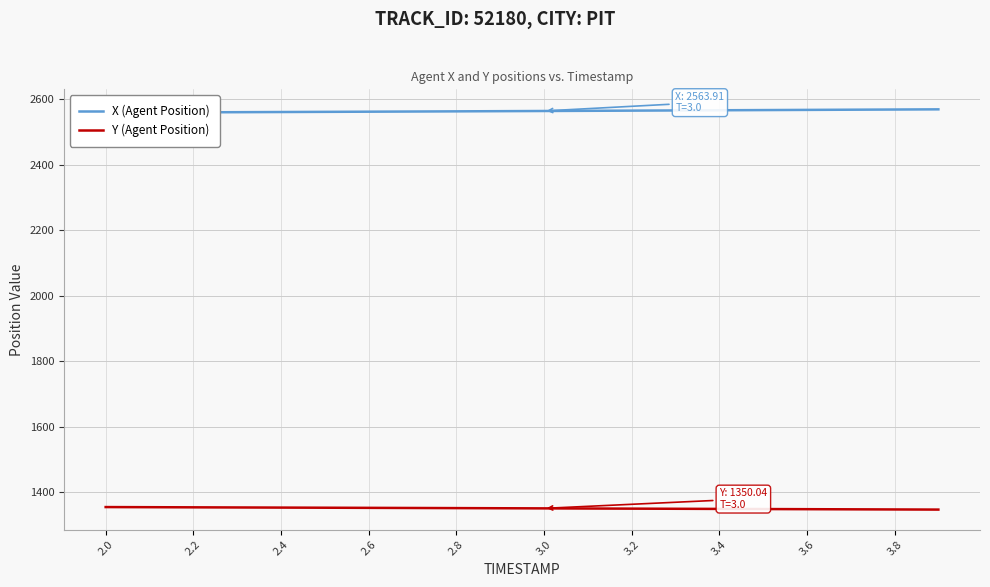

How many categories are shown in the chart?

20